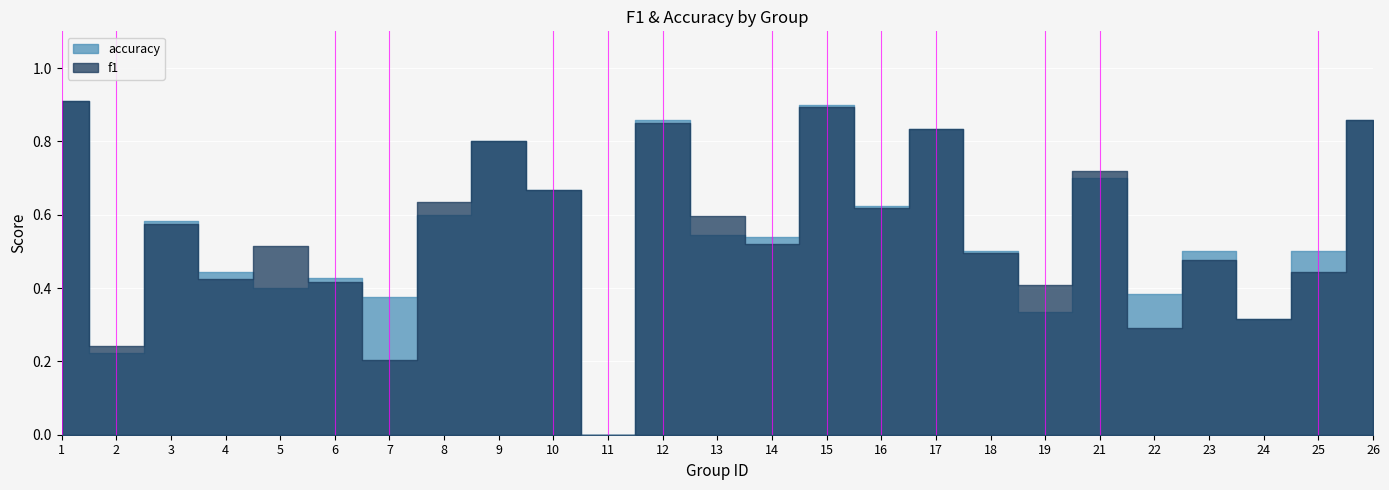

What is the value of the accuracy point at the 6th from the left?

0.4